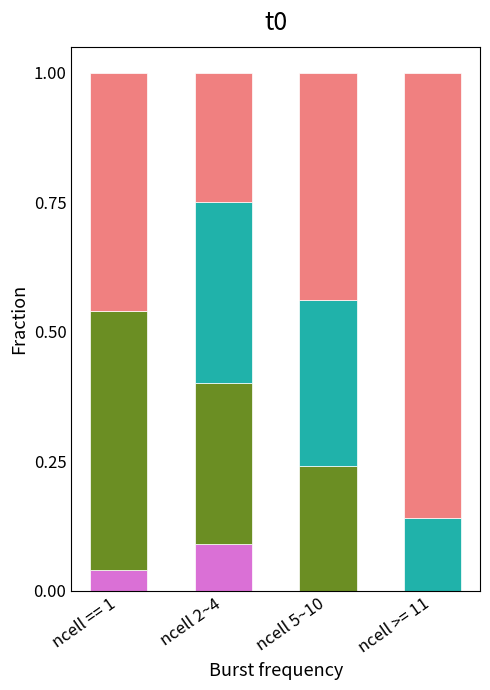

What is the total value across all series at ncell 2~4?

1.0